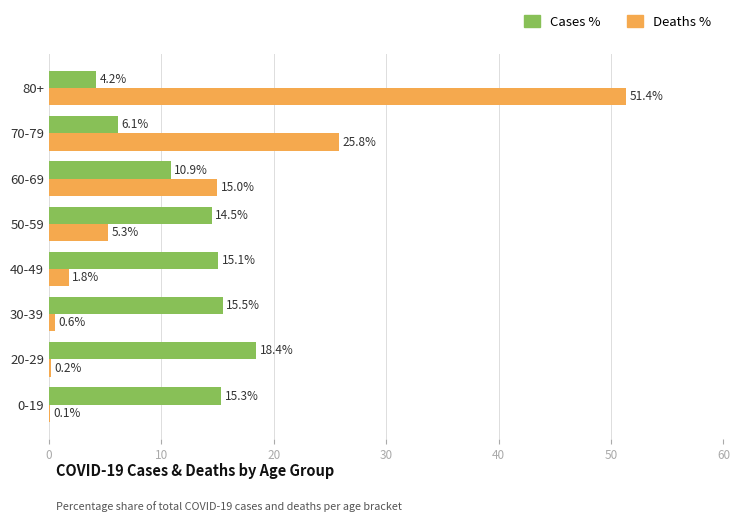

Which label corresponds to the largest value in the chart?

80+